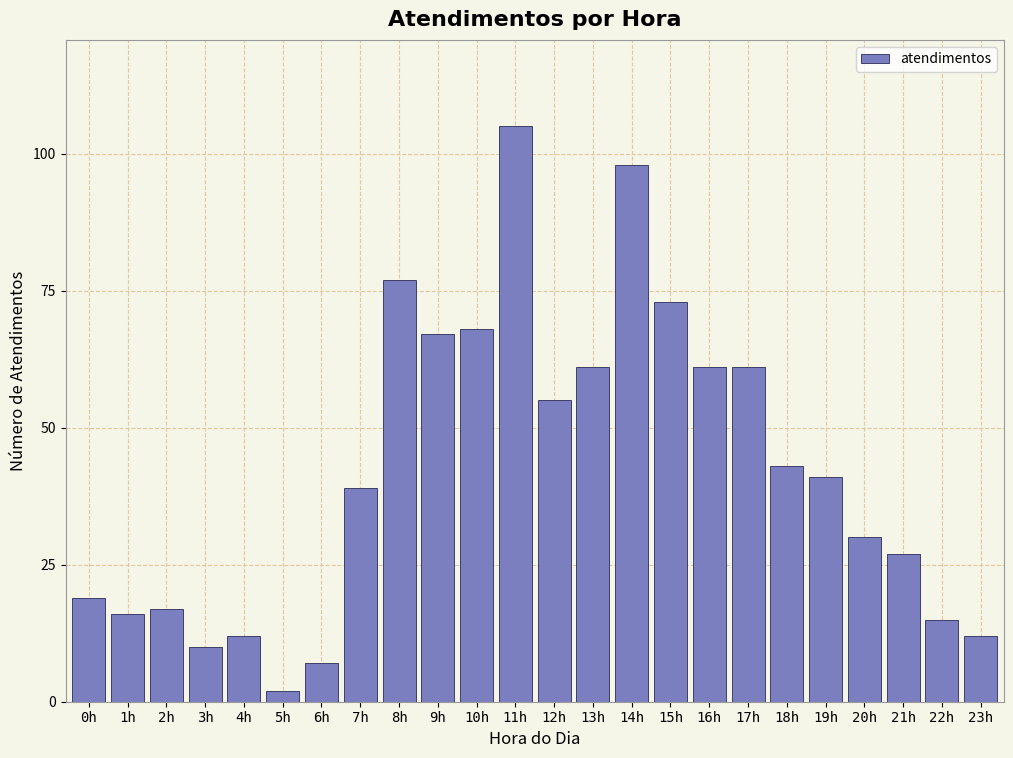

Reading left to right, what are all the values shown in this chart?

0h=19	1h=16	2h=17	3h=10	4h=12	5h=2	6h=7	7h=39	8h=77	9h=67	10h=68	11h=105	12h=55	13h=61	14h=98	15h=73	16h=61	17h=61	18h=43	19h=41	20h=30	21h=27	22h=15	23h=12